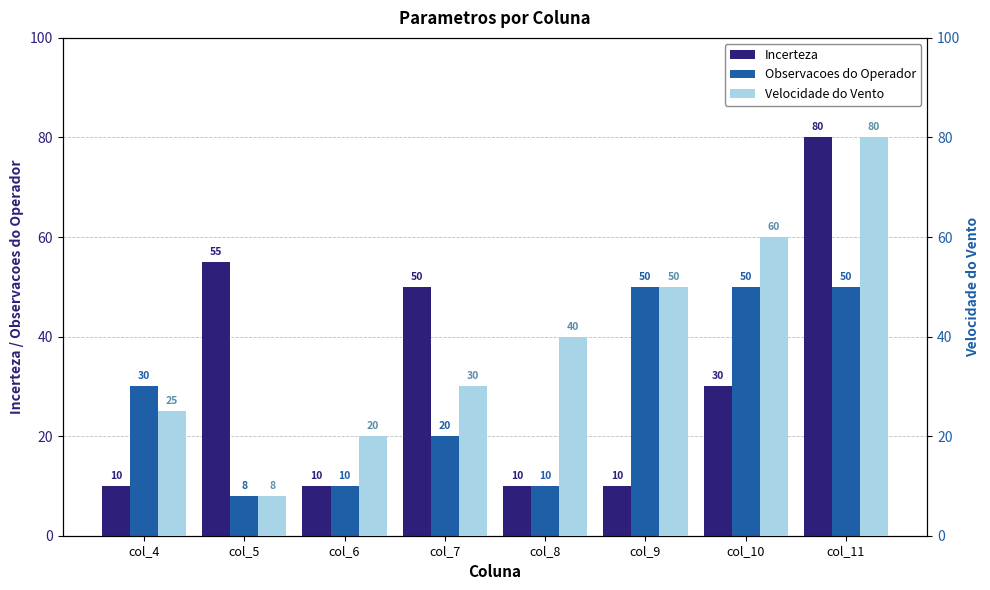

Which series changed the most between col_4 and col_9?

Velocidade do Vento